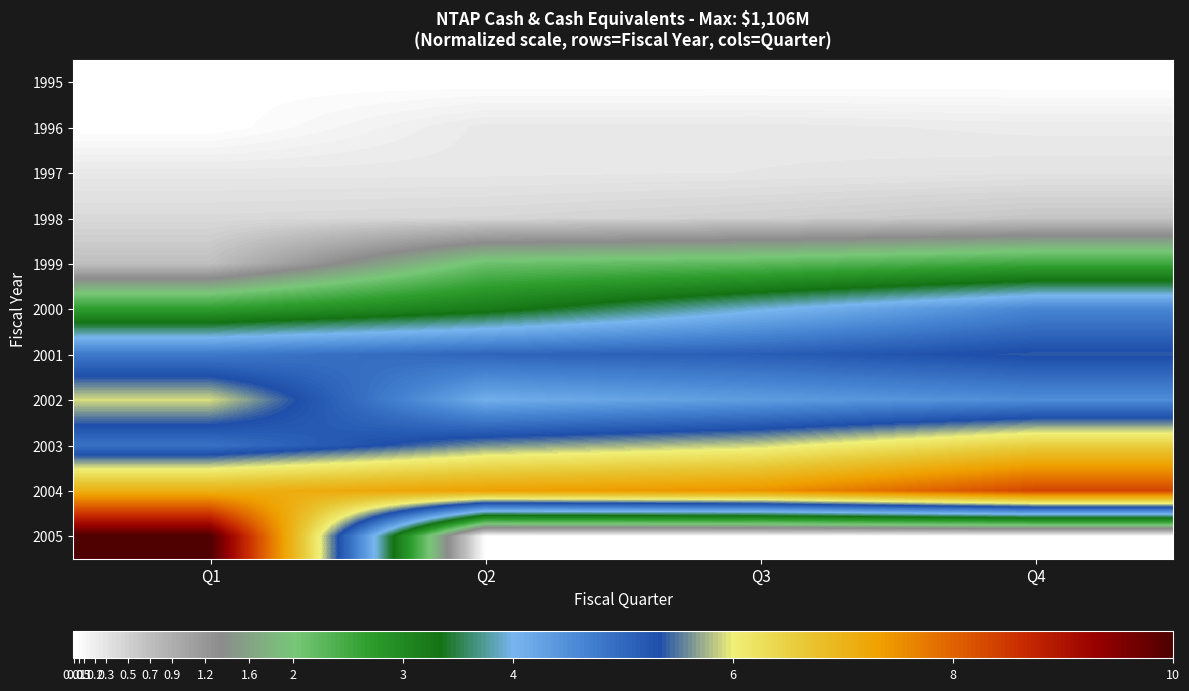

At which category is the sum across all series the highest?

Q1